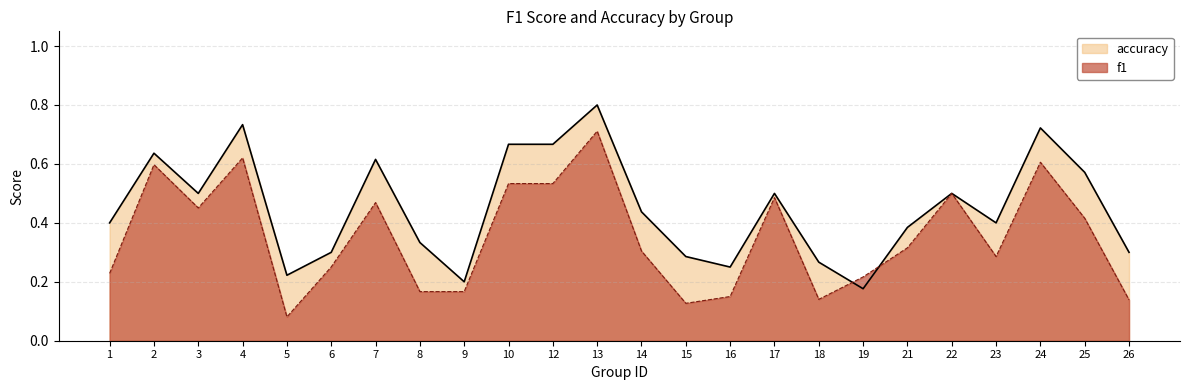

What is the difference between the highest and lowest values at 24?

0.1